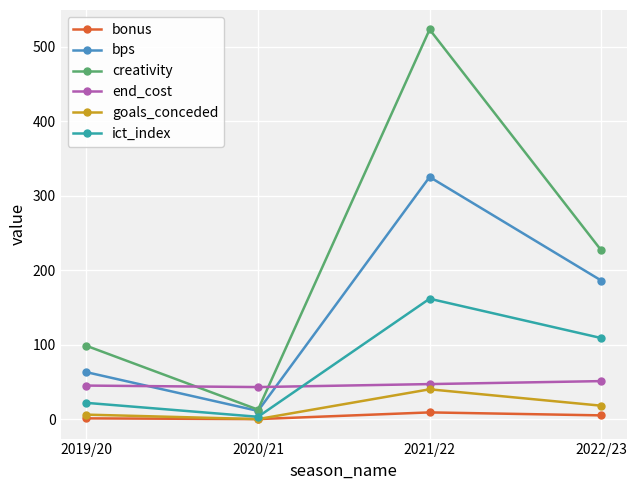

Does the chart display data point markers on the line(s)?

Yes